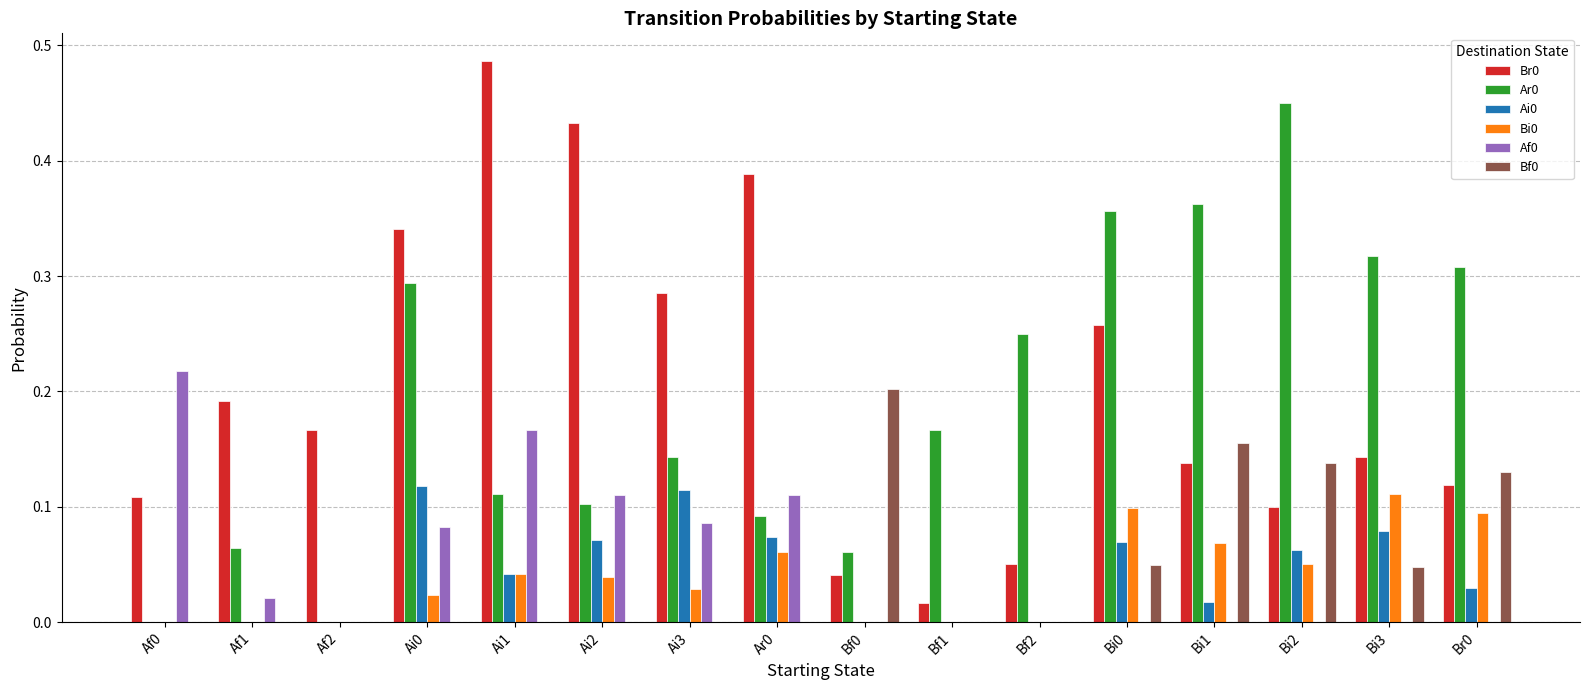

What is the total value across all series at Ai1?

0.8